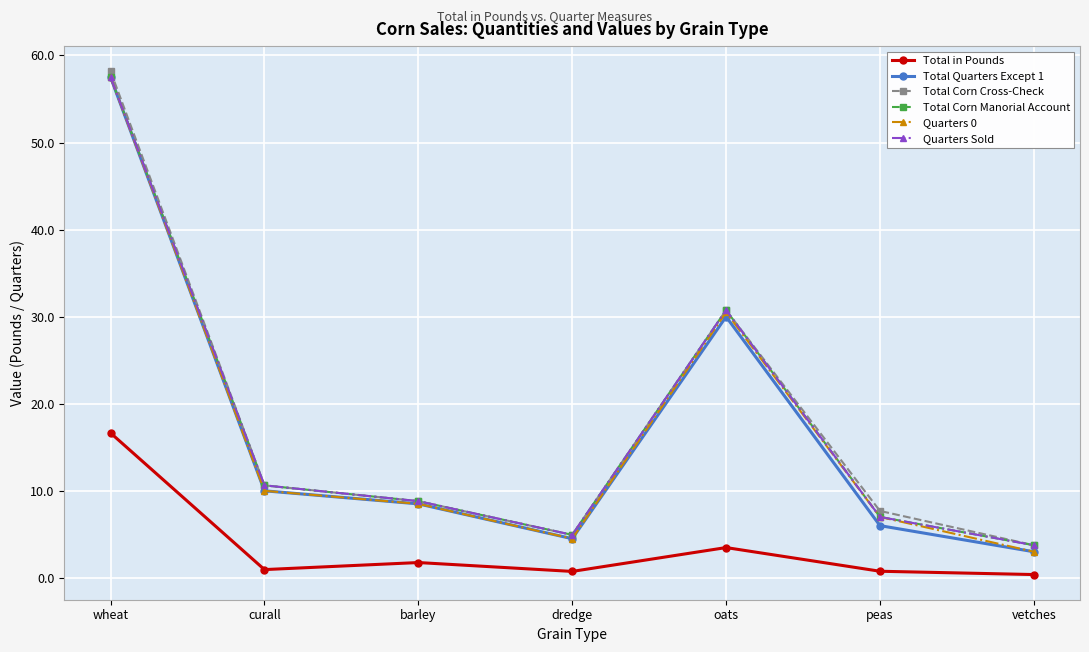

At which label is Total in Pounds closest to 8?

oats